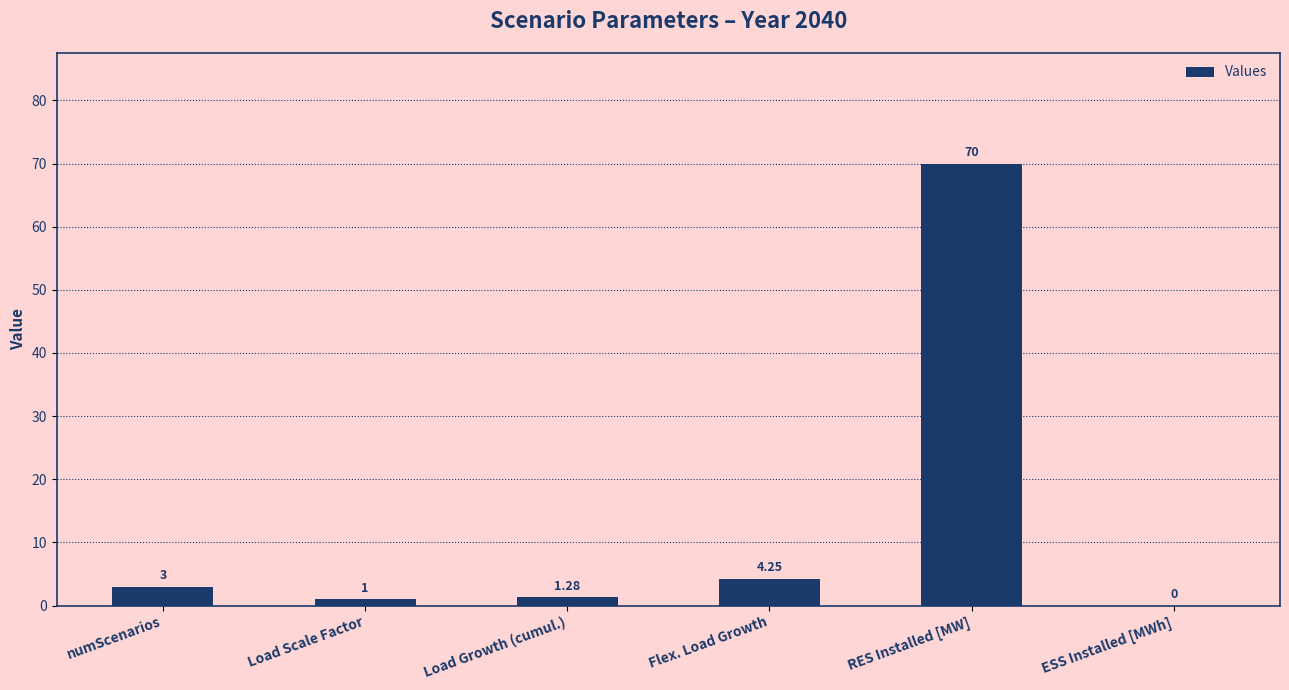

Which label corresponds to the largest value in the chart?

RES Installed [MW]